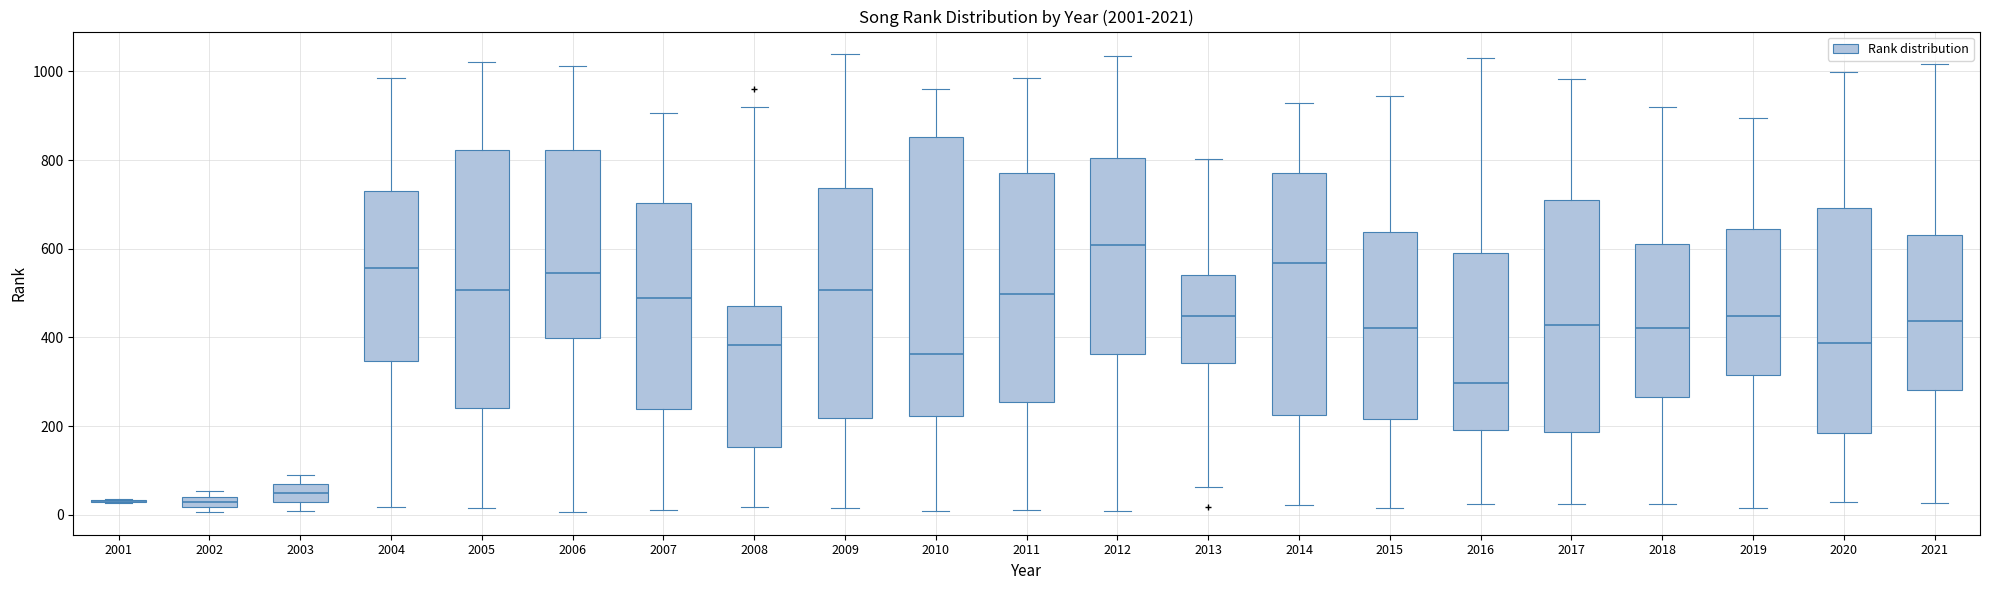

Comparing the boxes themselves (not the whiskers), which one is the tallest?

2010